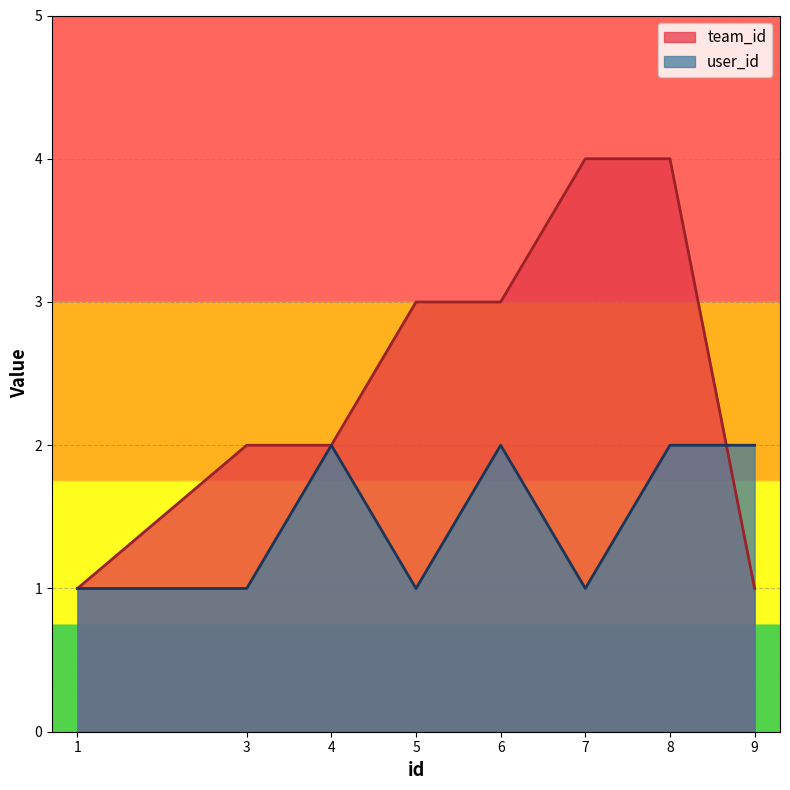

How many data points in team_id are less than 3?

4